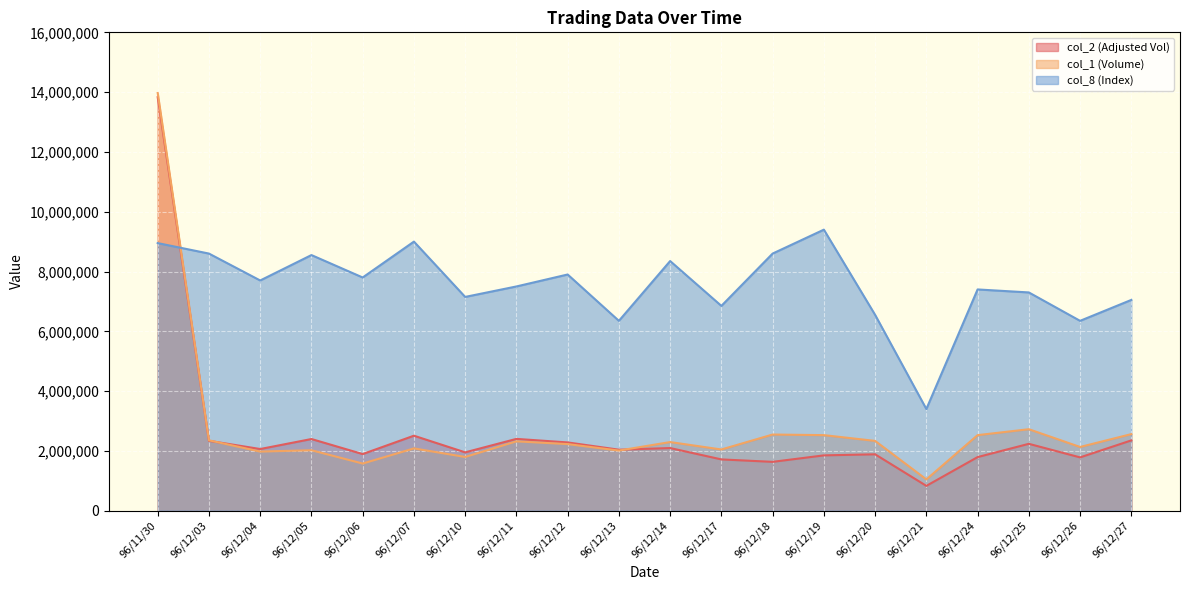

What is the total value across all series at 96/12/07?

13590840